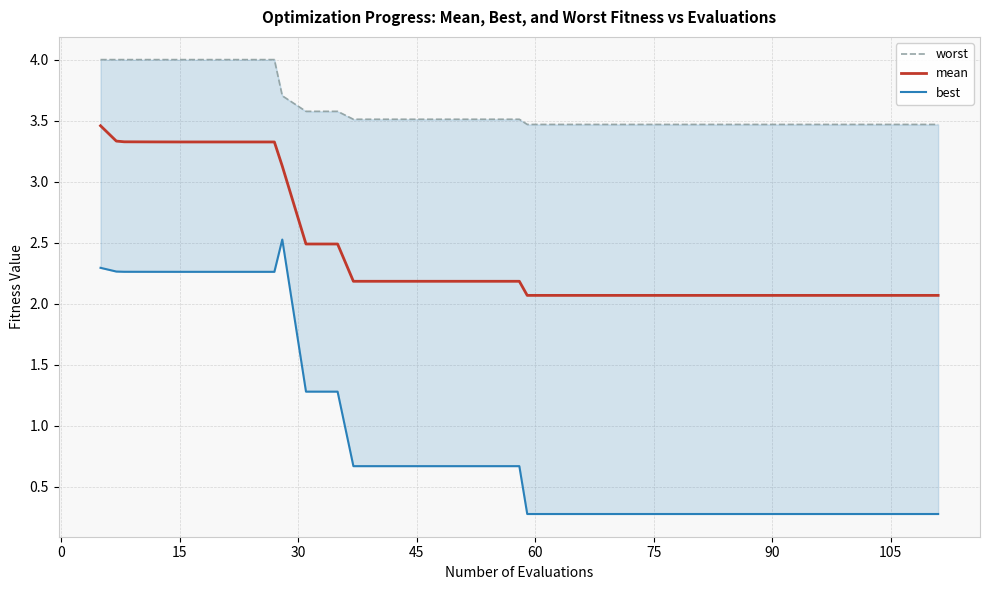

What is the average value of the worst series?

3.6